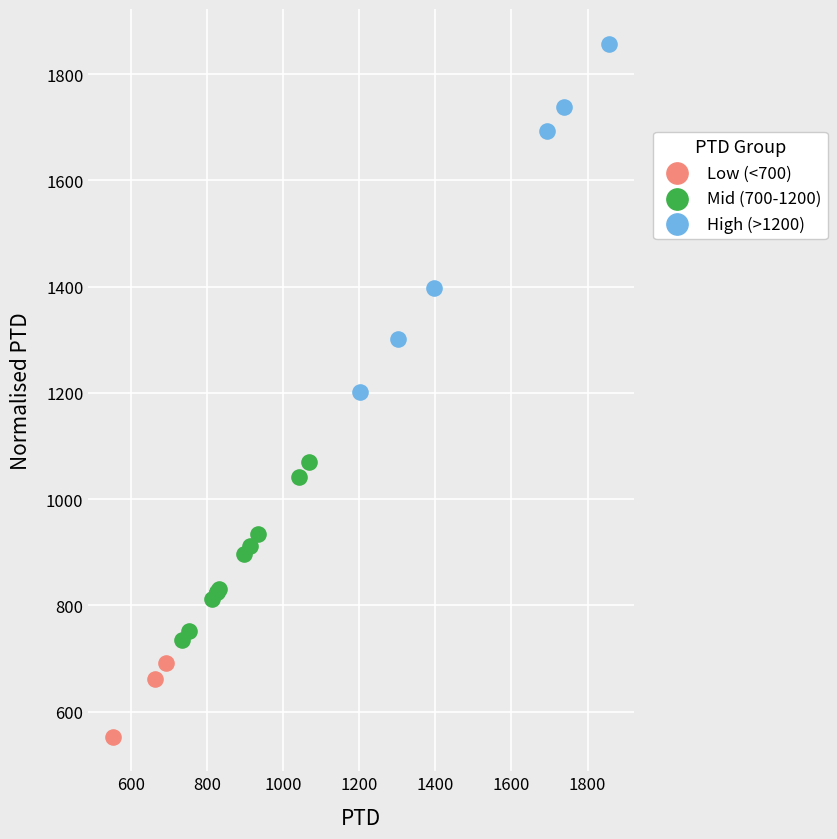

Which series has the widest spread of Y values?

High (>1200)